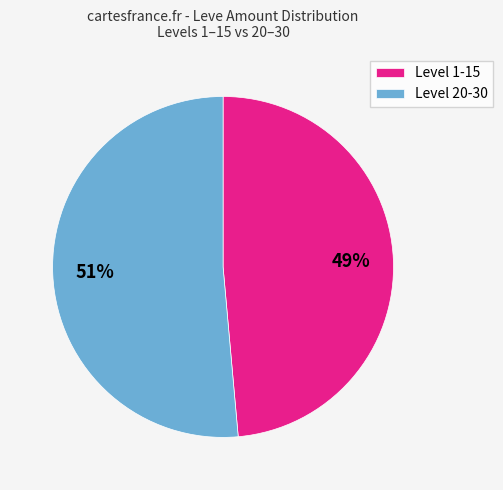

To the nearest percent, what percentage of the pie is Level 1-15?

49%